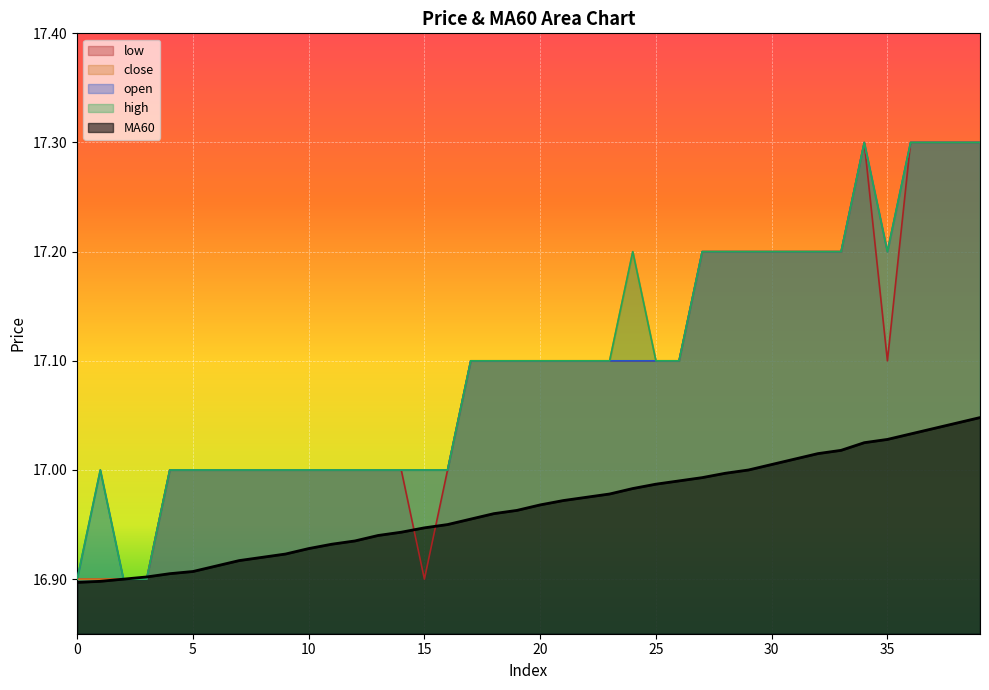

The open series shows 17.1 at 21. True or false?

True